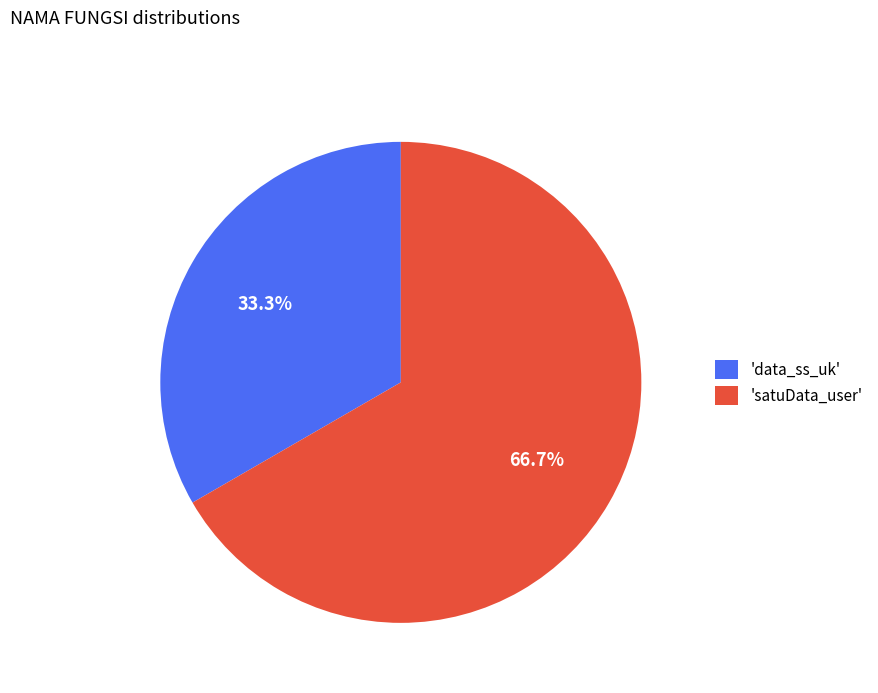

To the nearest percent, what is the difference between the largest and smallest slice percentages?

33%